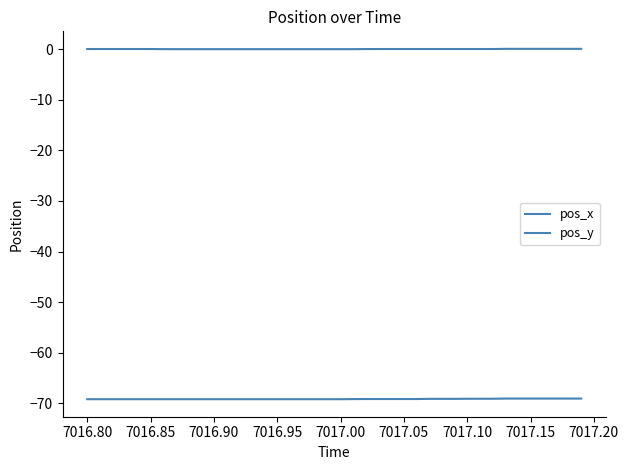

Does the chart display data point markers on the line(s)?

No